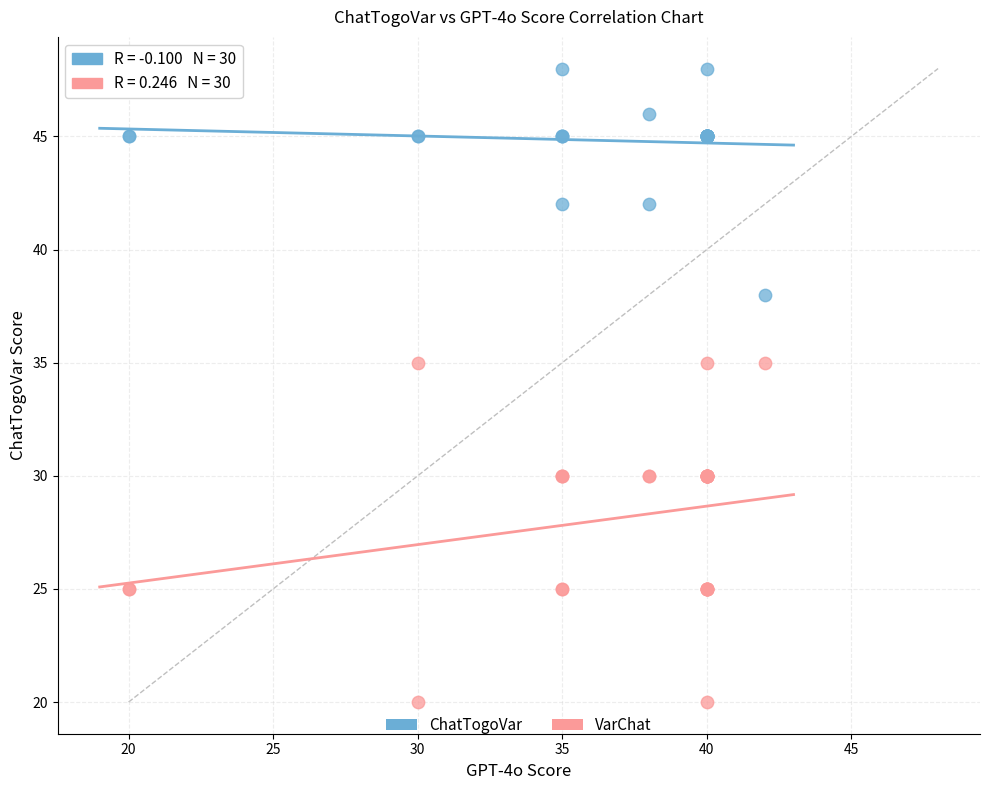

Which series contains the highest Y value?

ChatTogoVar